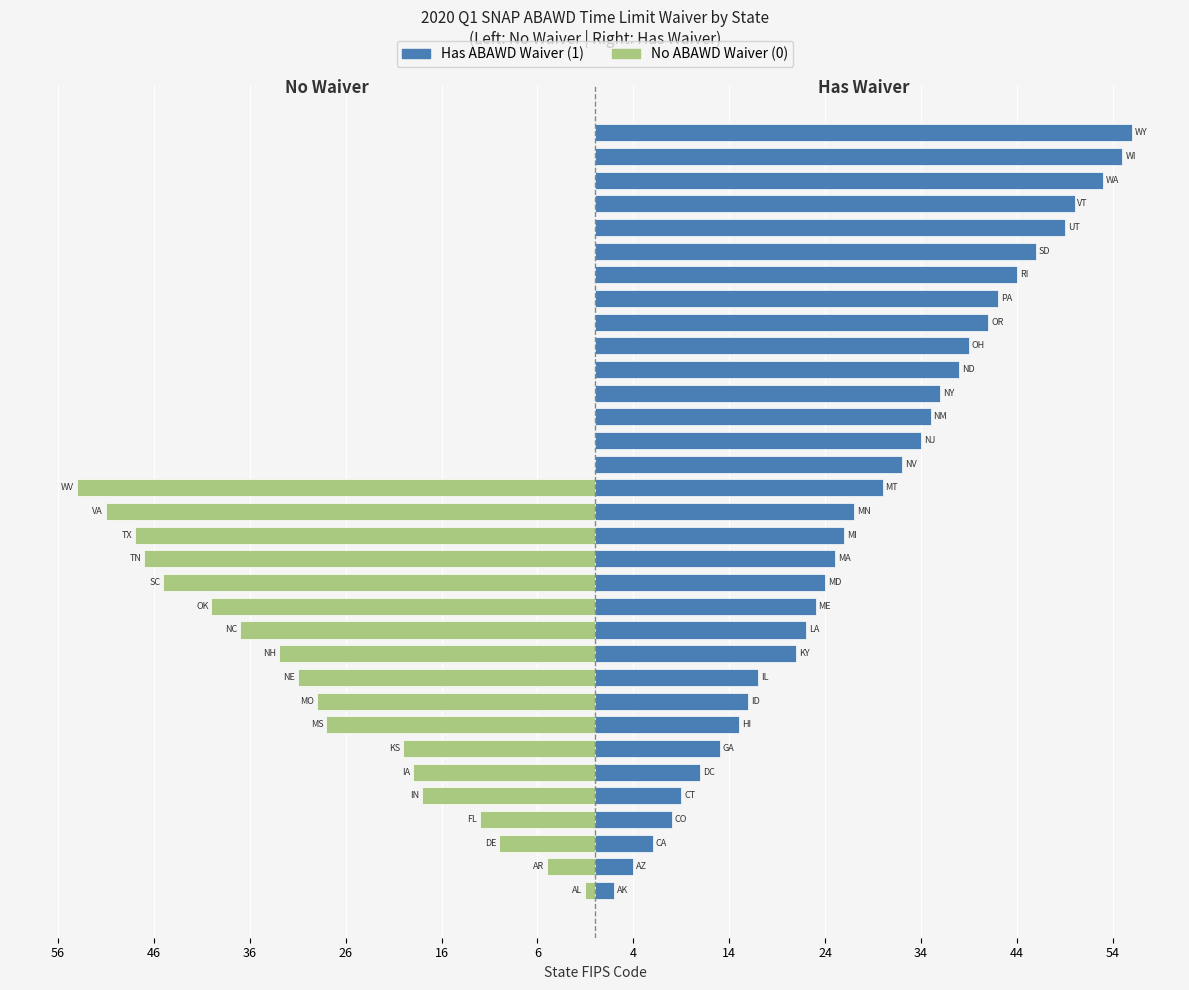

How many series are shown in this chart?

2